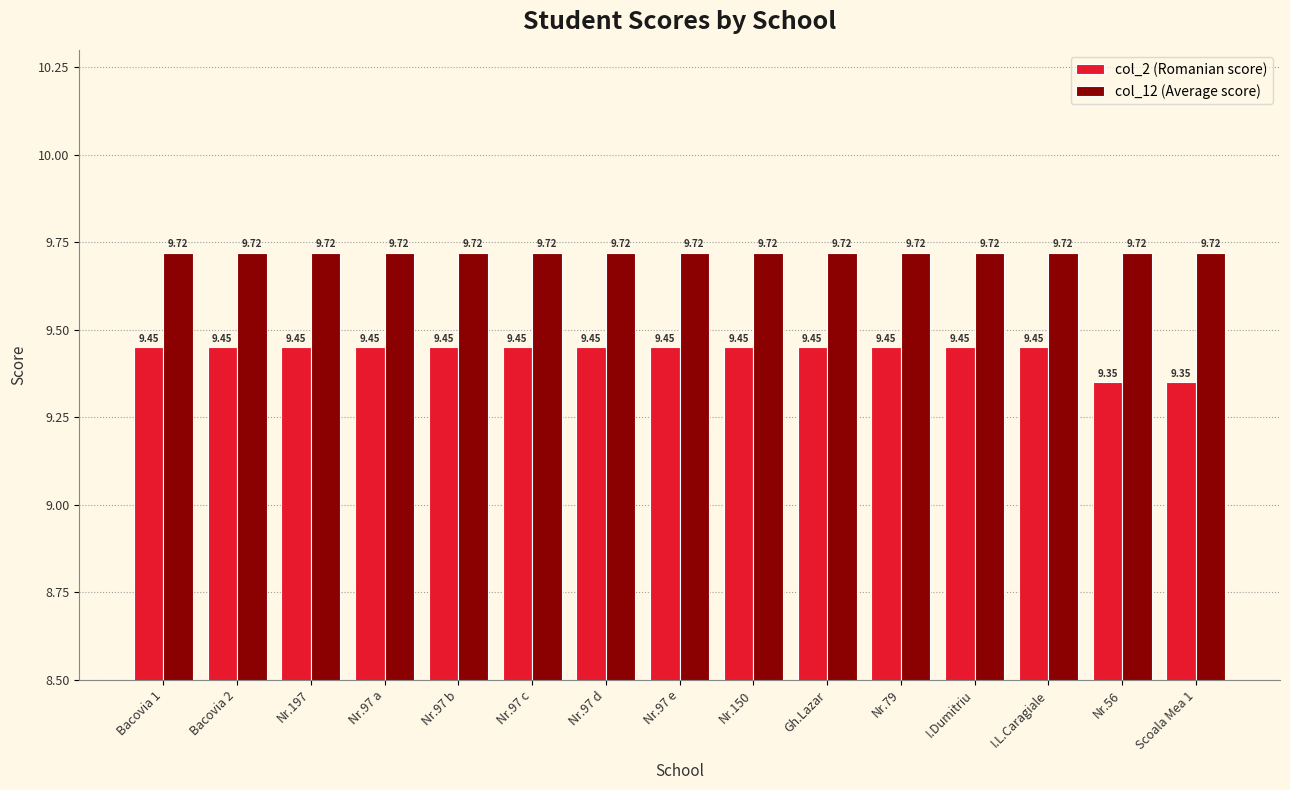

Are the bars horizontal?

No